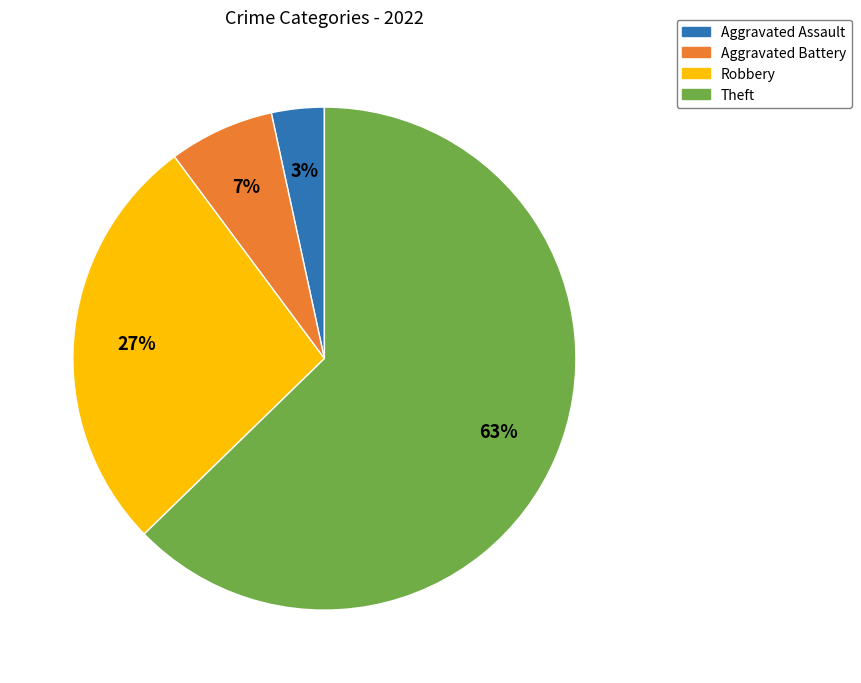

Which has a higher value, Robbery or Aggravated Battery?

Robbery